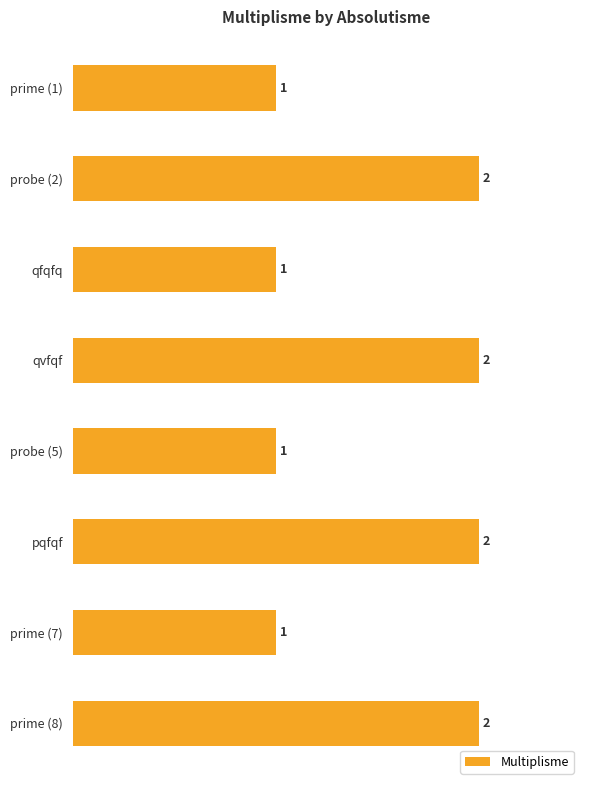

Approximately how many times larger is the value at prime (1) compared to probe (5)?

1.0